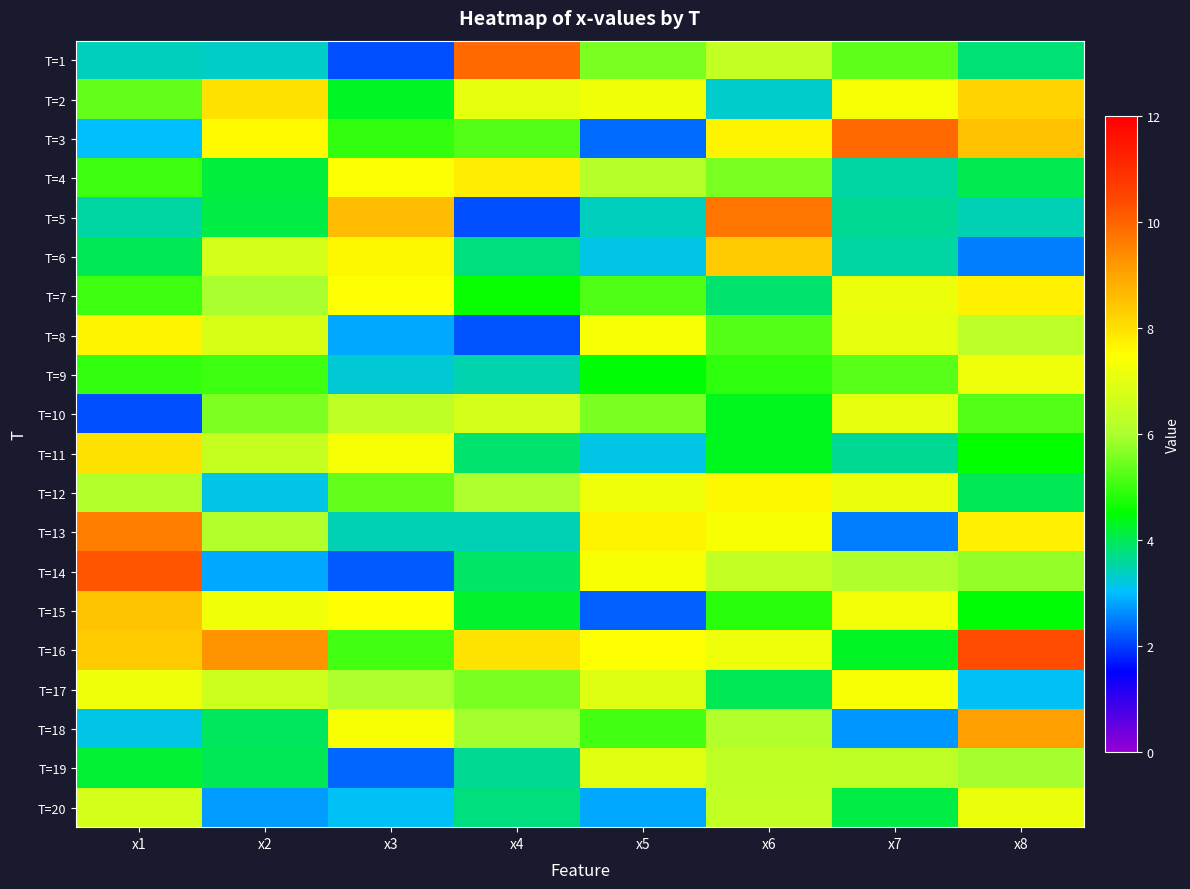

What is the total value across all series at x2?

109.7